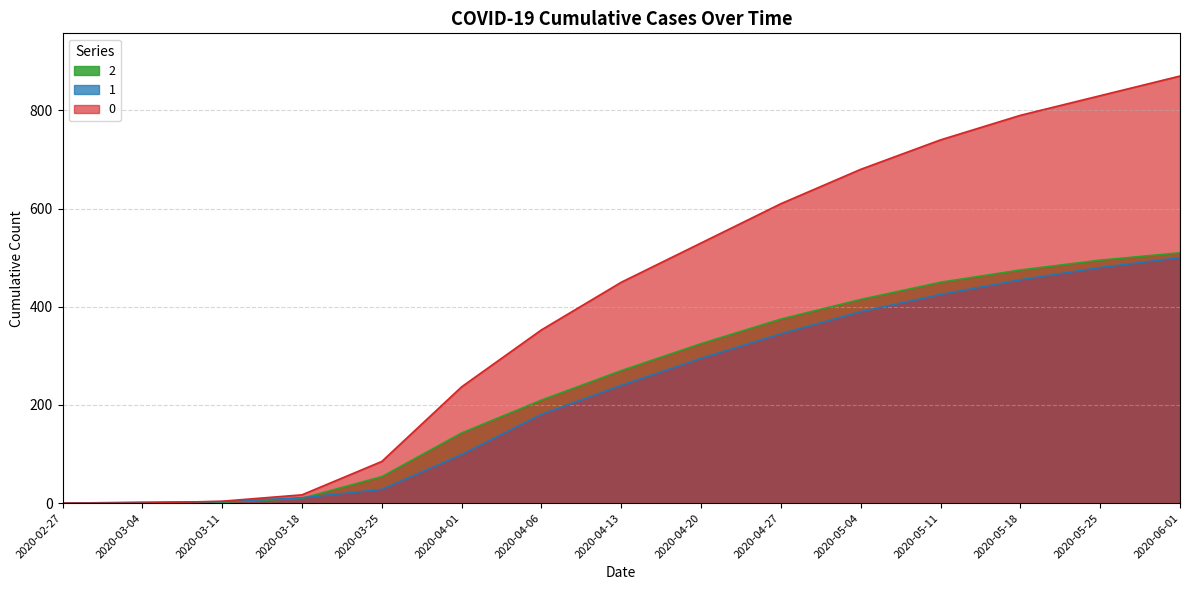

What is the sum of the 2 values at 2020-03-18 and 2020-03-11?

12